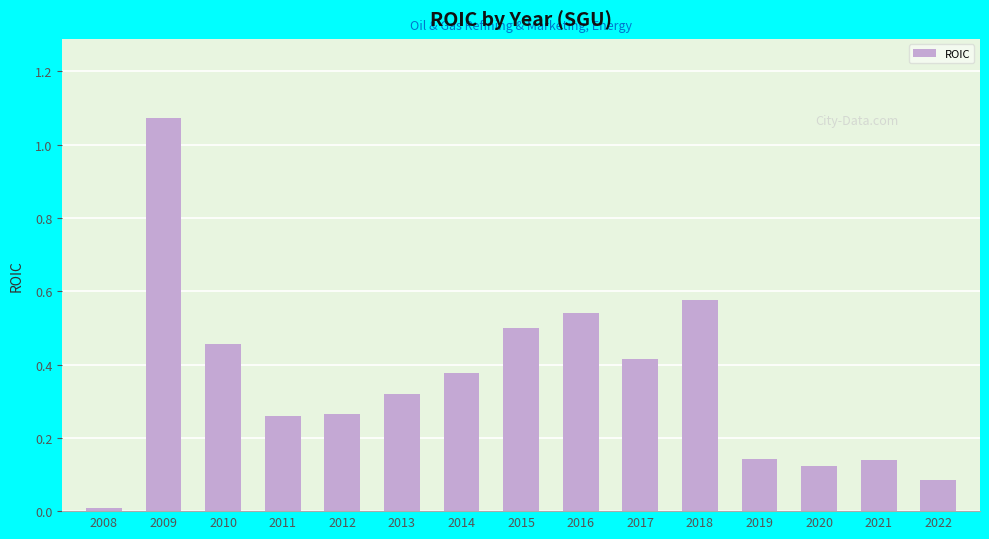

Which category has the highest value across all series?

2009